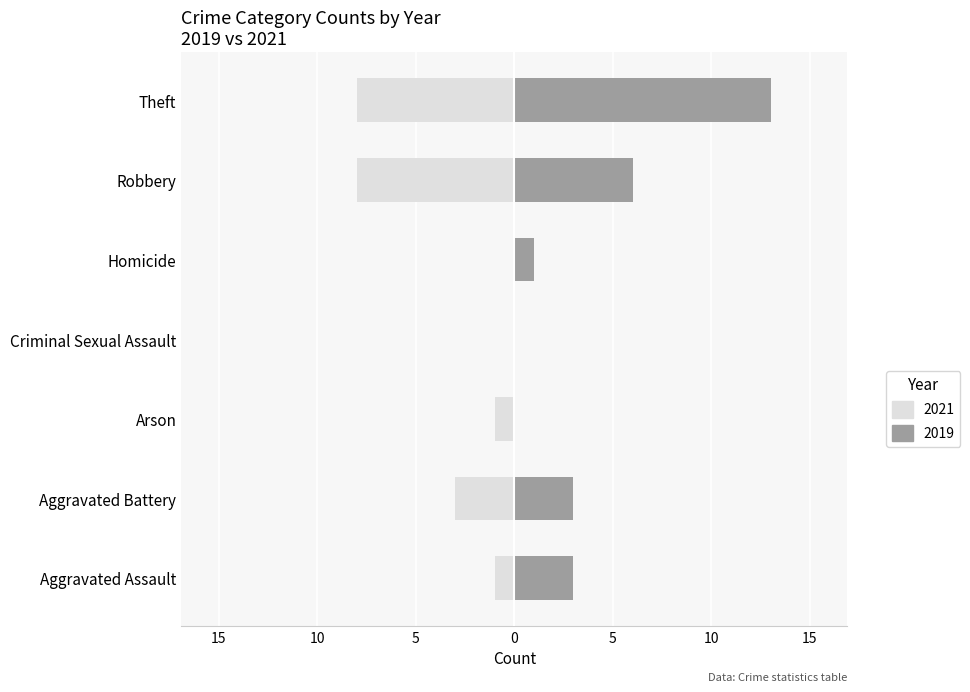

At how many categories does at least one series exceed 11?

1